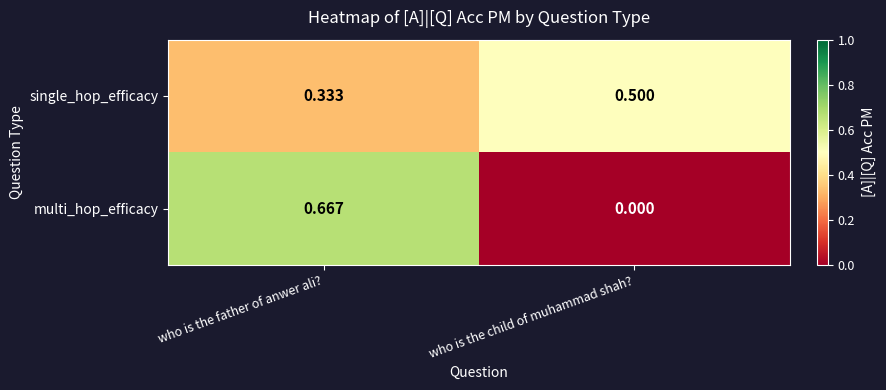

Which label corresponds to the largest value in the chart?

who is the father of anwer ali?